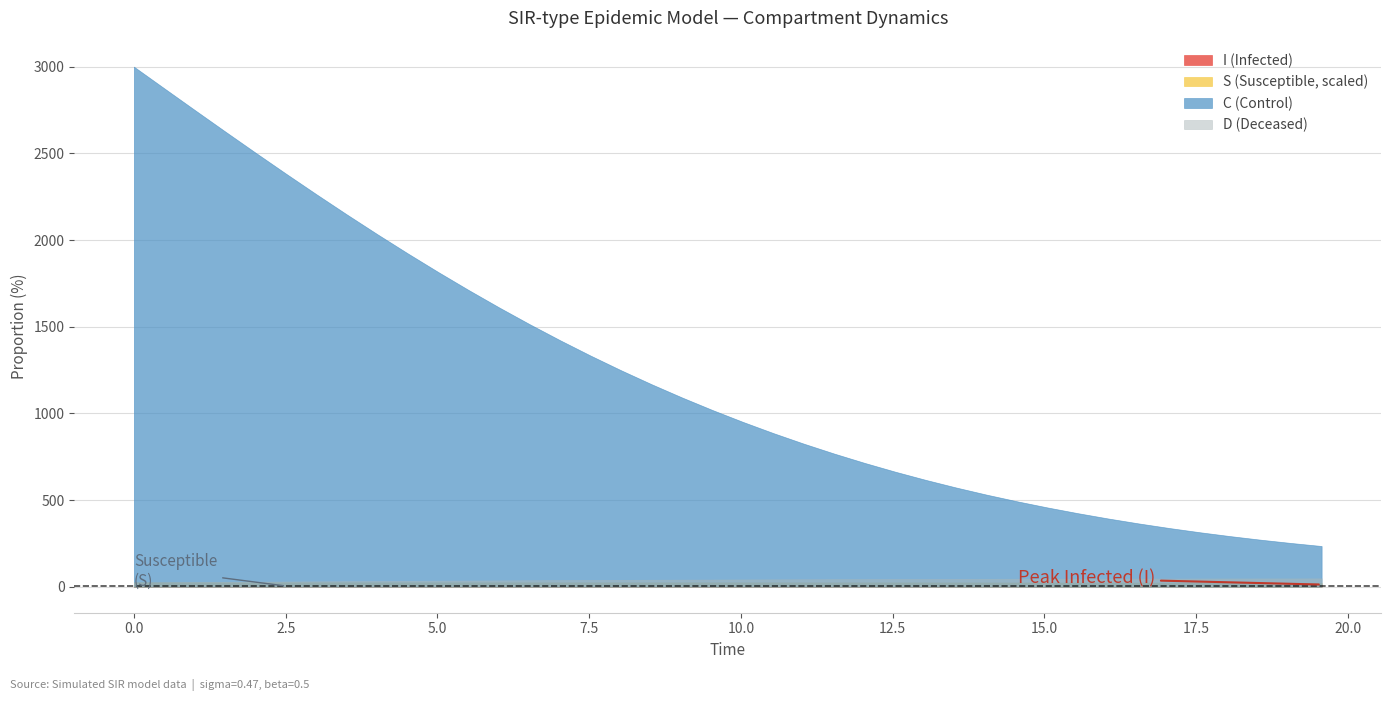

How many intersections are there between time and D?

1